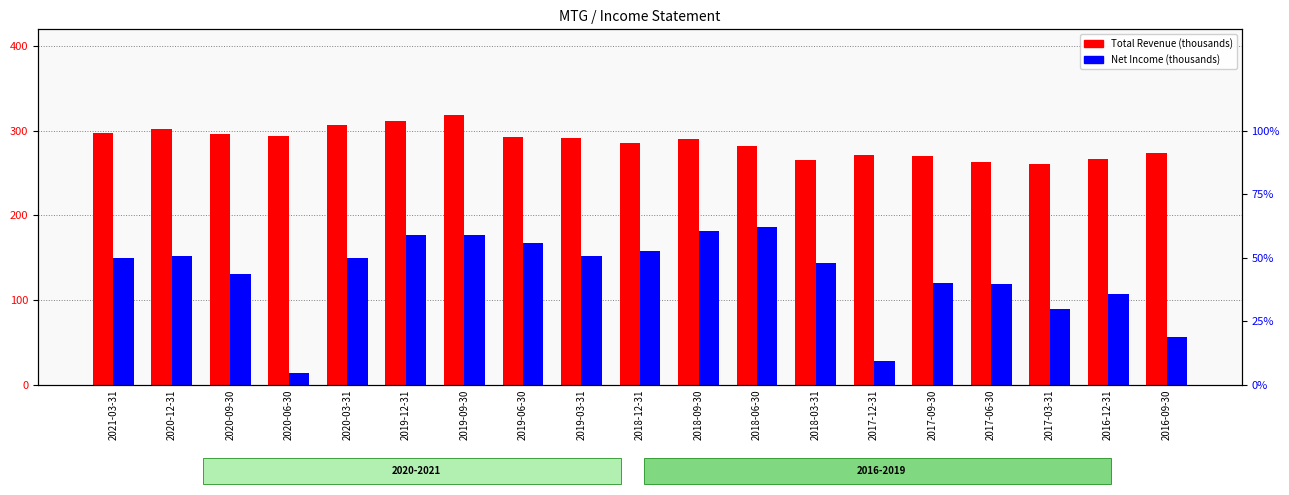

What is the label of the 13th bar from the left?

2018-03-31